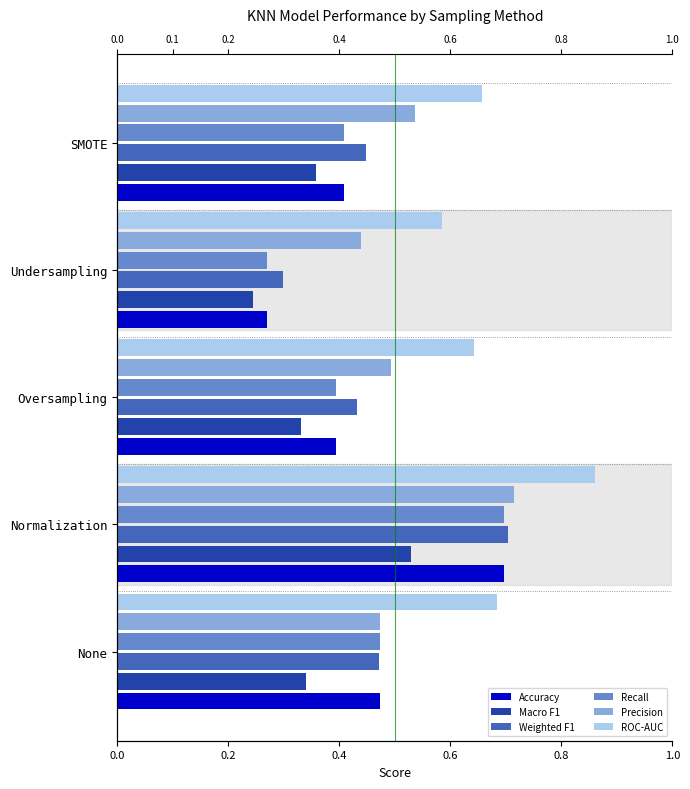

What is the value of the Accuracy bar at the 2nd from the left?

0.7